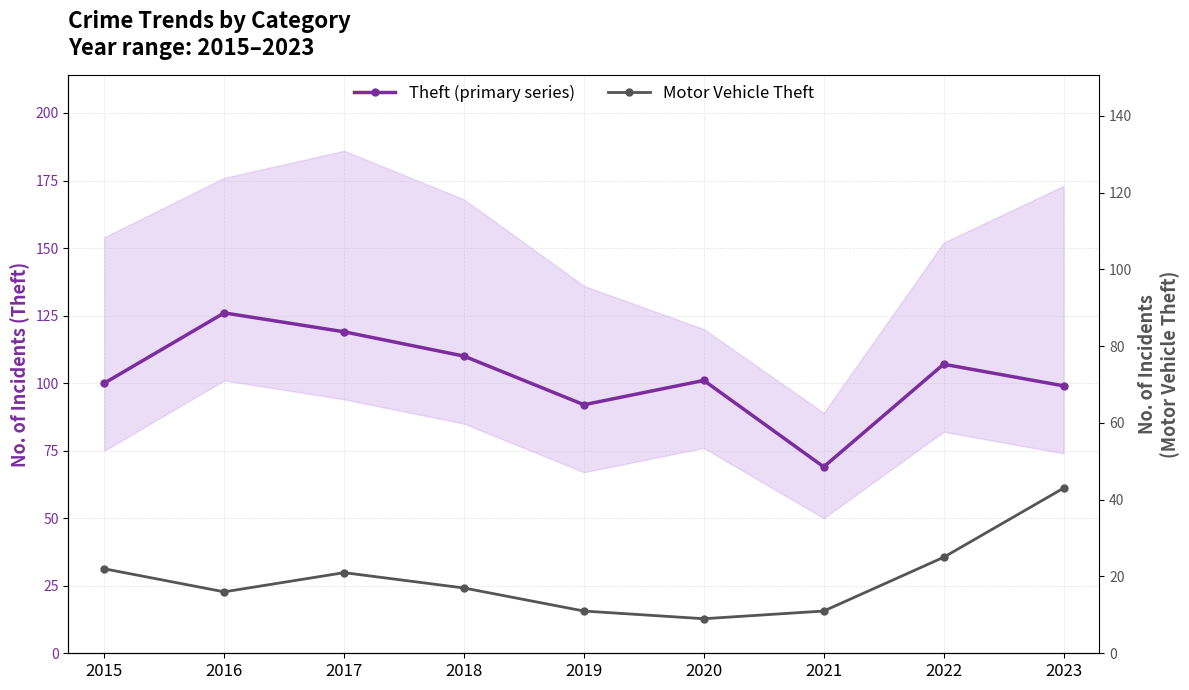

The value of Motor Vehicle Theft at 2016 is 25. True or false?

False